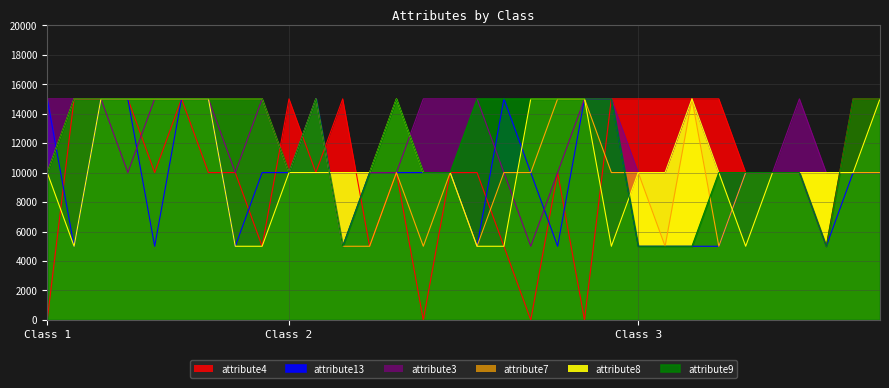

At which category does the chart reach its minimum across all series?

Class 1